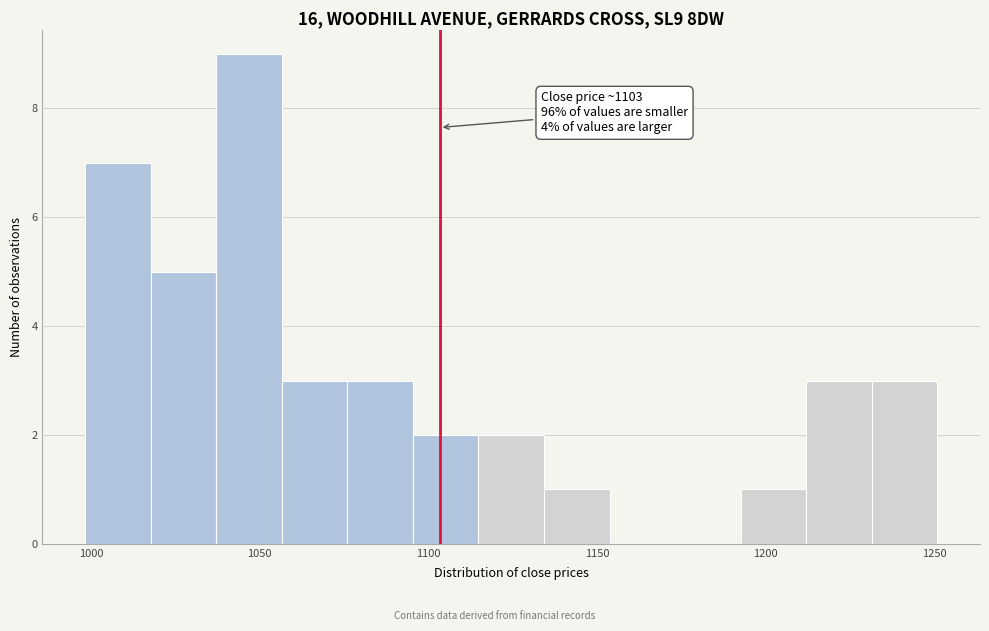

Around what value on the x-axis is the tallest bar? Give the approximate position of its centre, as read against the axis.

1045